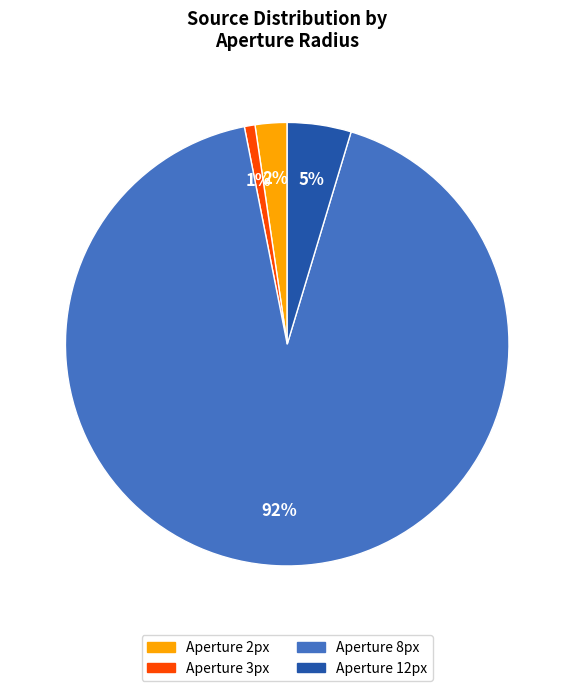

To the nearest percent, what is the difference between the largest and smallest slice percentages?

91%